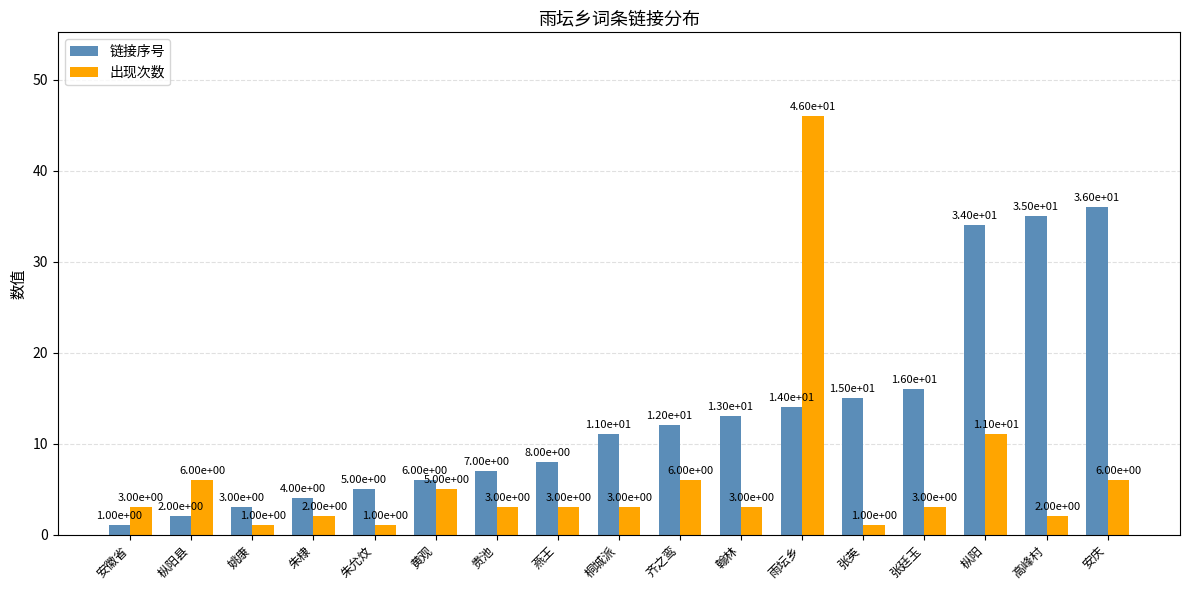

Which series has the largest range (max minus min)?

出现次数